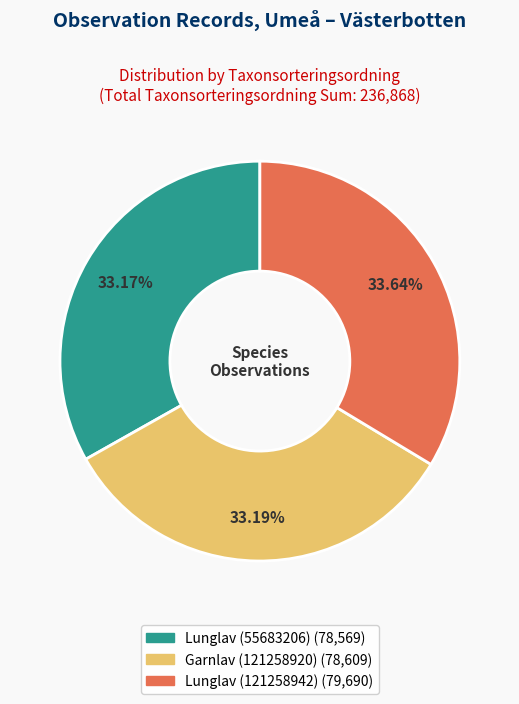

Approximately how many times larger is the value at Lunglav (121258942) compared to Garnlav (121258920)?

1.0